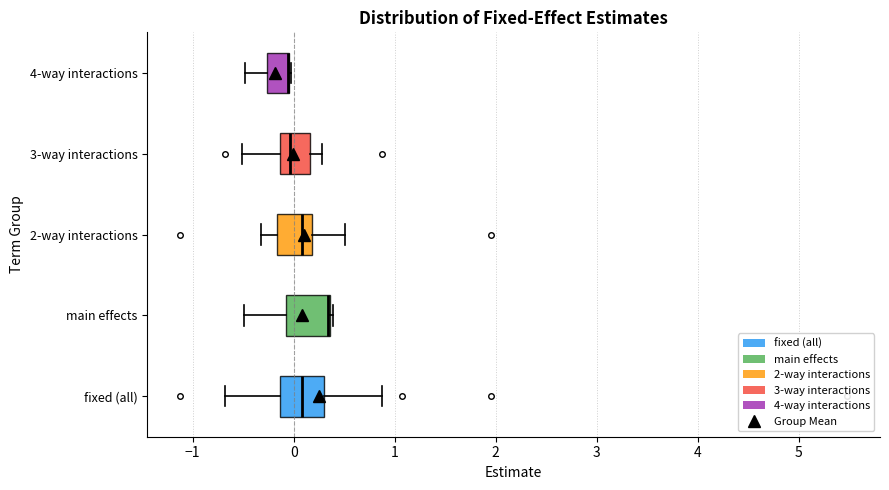

Reading bottom to top, transcribe this box plot: for each box, give where its median line is, the range the box spans, and where its two whiskers end, as read against the x-axis. The values are not printed on the chart, so give them approximately, as read against the axis.

fixed (all): median 0.1, box -0.1 to 0.3, whiskers -0.7 to 0.9
main effects: median 0.3 (drawn on the box's right edge), box -0.1 to 0.4, whiskers -0.5 to 0.4
2-way interactions: median 0.1, box -0.2 to 0.2, whiskers -0.3 to 0.5
3-way interactions: median 0.0, box -0.1 to 0.2, whiskers -0.5 to 0.3
4-way interactions: median -0.1 (drawn on the box's right edge), box -0.3 to 0.0, whiskers -0.5 to 0.0